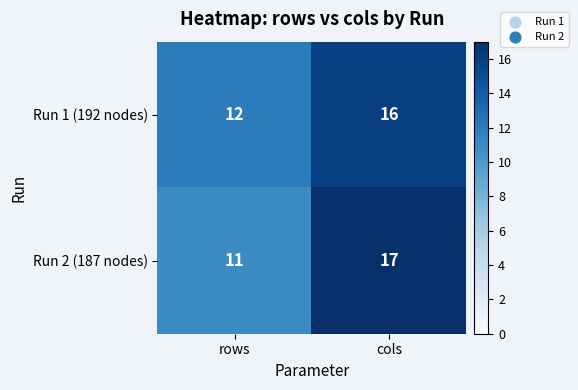

Reading left to right, list all the values displayed in this chart.

Run 1 (192 nodes): rows=12	cols=16
Run 2 (187 nodes): rows=11	cols=17